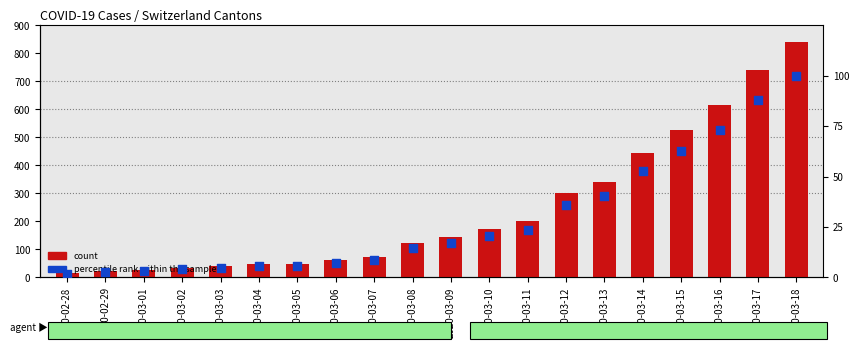

Which series has the largest total across all categories?

count